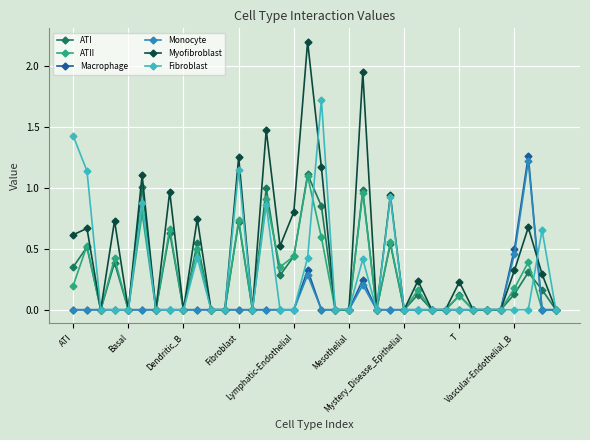

Which series has the widest spread of values?

Myofibroblast